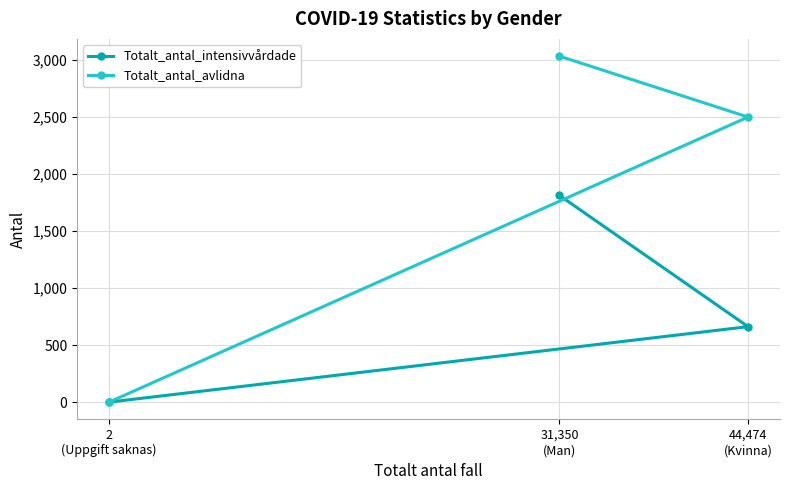

Reading left to right, transcribe all the data shown in this chart.

Totalt_antal_intensivvårdade: 2
(Uppgift saknas)=0	31,350
(Man)=1813	44,474
(Kvinna)=662
Totalt_antal_avlidna: 2
(Uppgift saknas)=0	31,350
(Man)=3035	44,474
(Kvinna)=2501